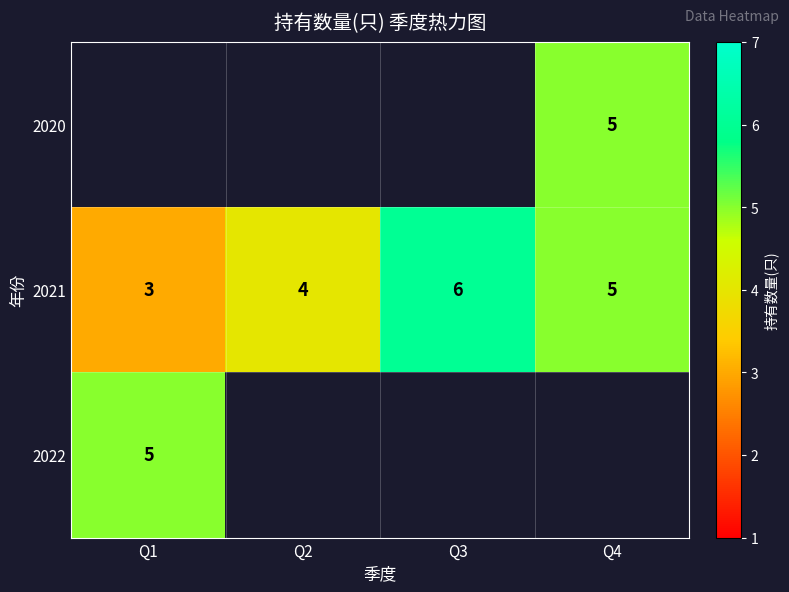

True or false: 2021 has a value of 6 at Q3.

True